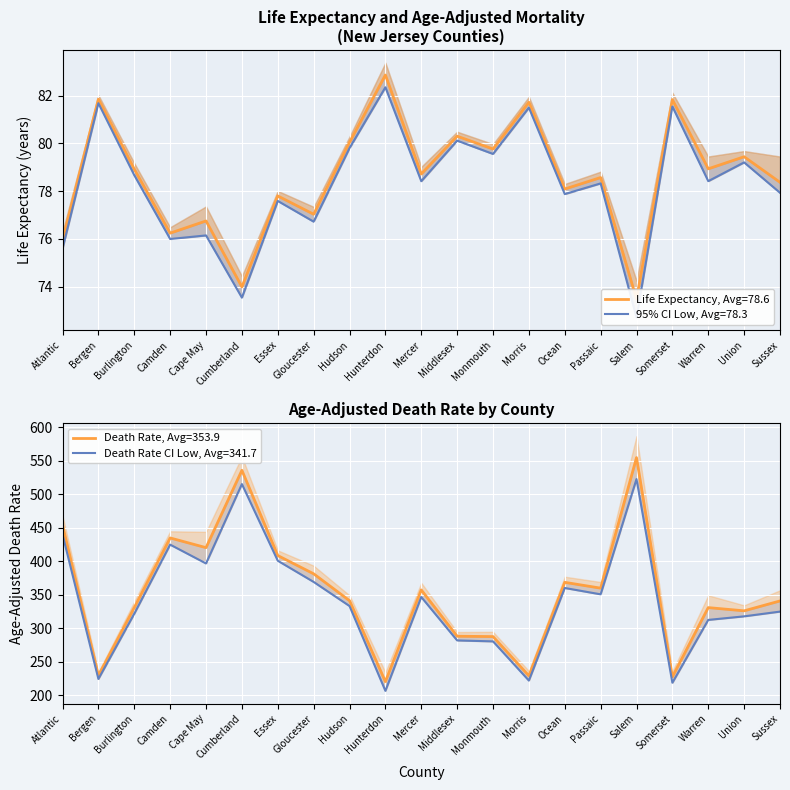

Count the number of categories in the chart.

21